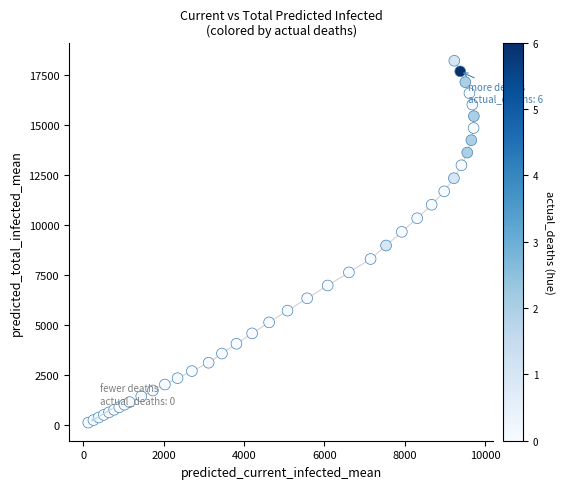

What is the range of Y values (max minus min)?

18080